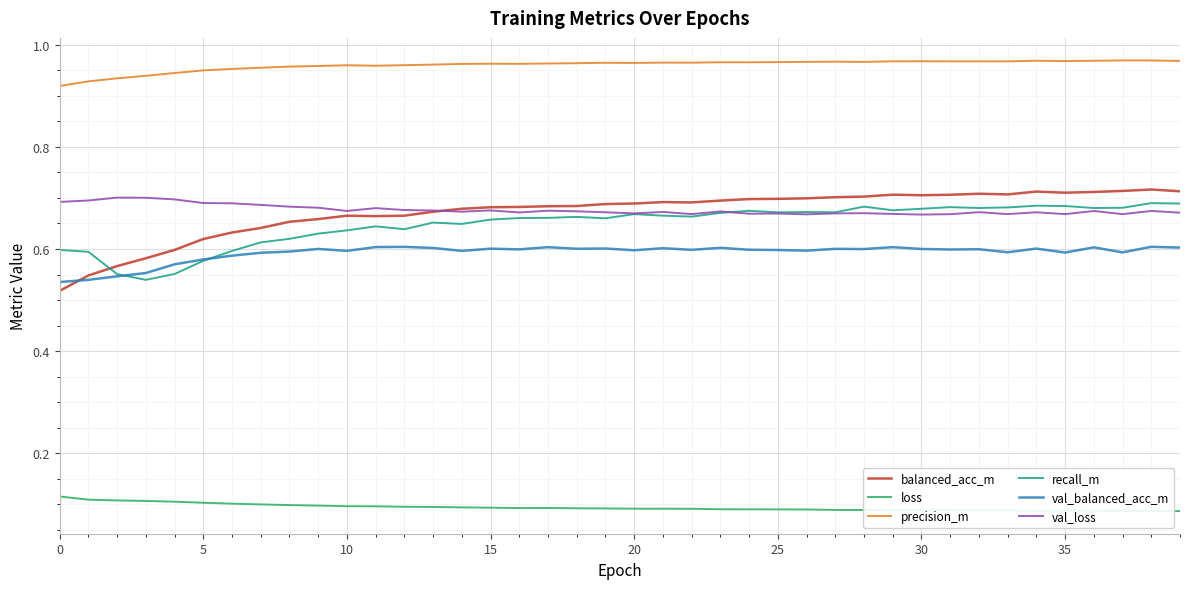

How many lines are shown in the chart?

6